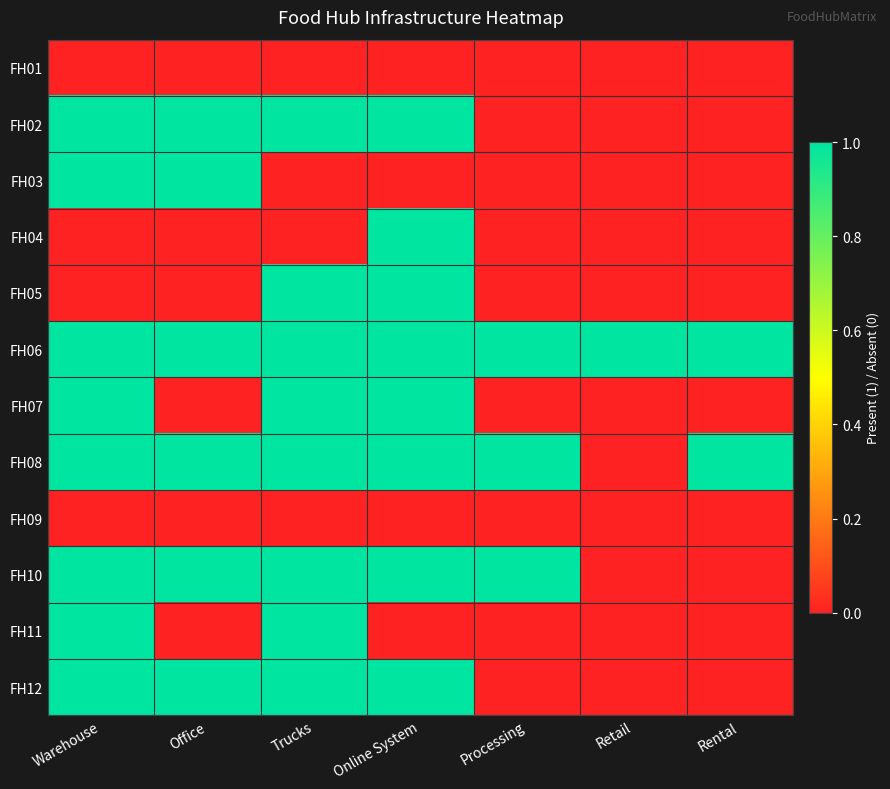

Reading left to right, transcribe all the data shown in this chart.

FH01: Warehouse=0	Office=0	Trucks=0	Online System=0	Processing=0	Retail=0	Rental=0
FH02: Warehouse=1	Office=1	Trucks=1	Online System=1	Processing=0	Retail=0	Rental=0
FH03: Warehouse=1	Office=1	Trucks=0	Online System=0	Processing=0	Retail=0	Rental=0
FH04: Warehouse=0	Office=0	Trucks=0	Online System=1	Processing=0	Retail=0	Rental=0
FH05: Warehouse=0	Office=0	Trucks=1	Online System=1	Processing=0	Retail=0	Rental=0
FH06: Warehouse=1	Office=1	Trucks=1	Online System=1	Processing=1	Retail=1	Rental=1
FH07: Warehouse=1	Office=0	Trucks=1	Online System=1	Processing=0	Retail=0	Rental=0
FH08: Warehouse=1	Office=1	Trucks=1	Online System=1	Processing=1	Retail=0	Rental=1
FH09: Warehouse=0	Office=0	Trucks=0	Online System=0	Processing=0	Retail=0	Rental=0
FH10: Warehouse=1	Office=1	Trucks=1	Online System=1	Processing=1	Retail=0	Rental=0
FH11: Warehouse=1	Office=0	Trucks=1	Online System=0	Processing=0	Retail=0	Rental=0
FH12: Warehouse=1	Office=1	Trucks=1	Online System=1	Processing=0	Retail=0	Rental=0